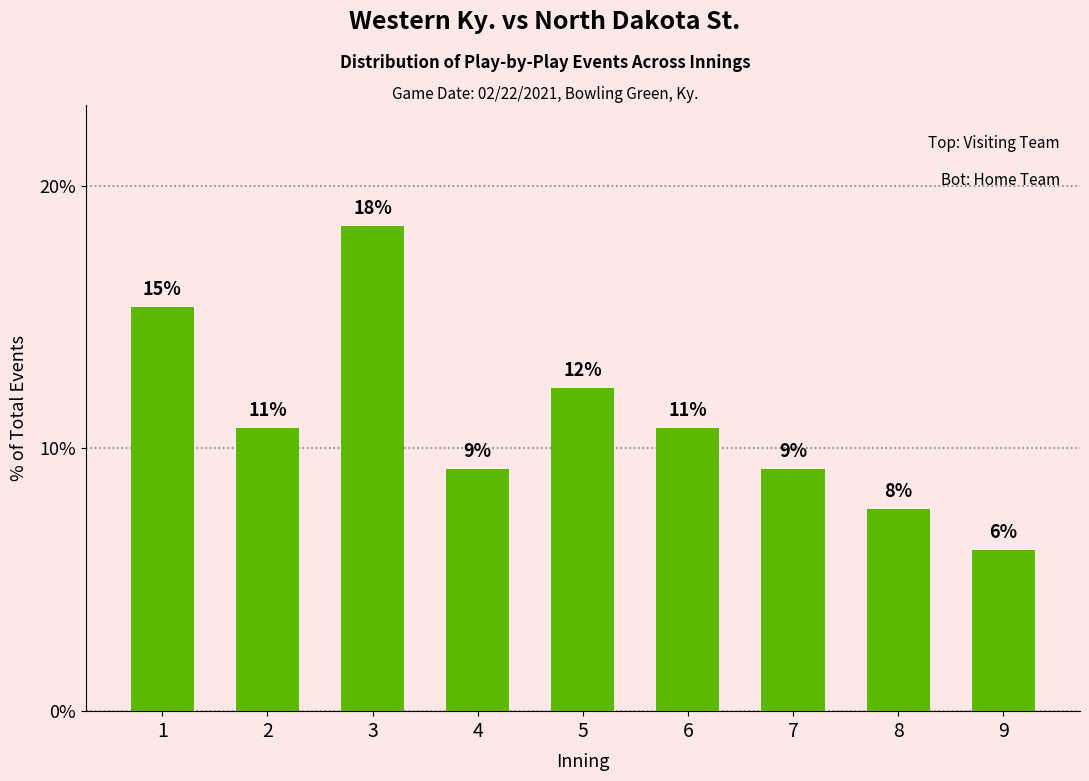

Reading right to left, transcribe all the data shown in this chart.

9=6.2	8=7.7	7=9.2	6=10.8	5=12.3	4=9.2	3=18.5	2=10.8	1=15.4